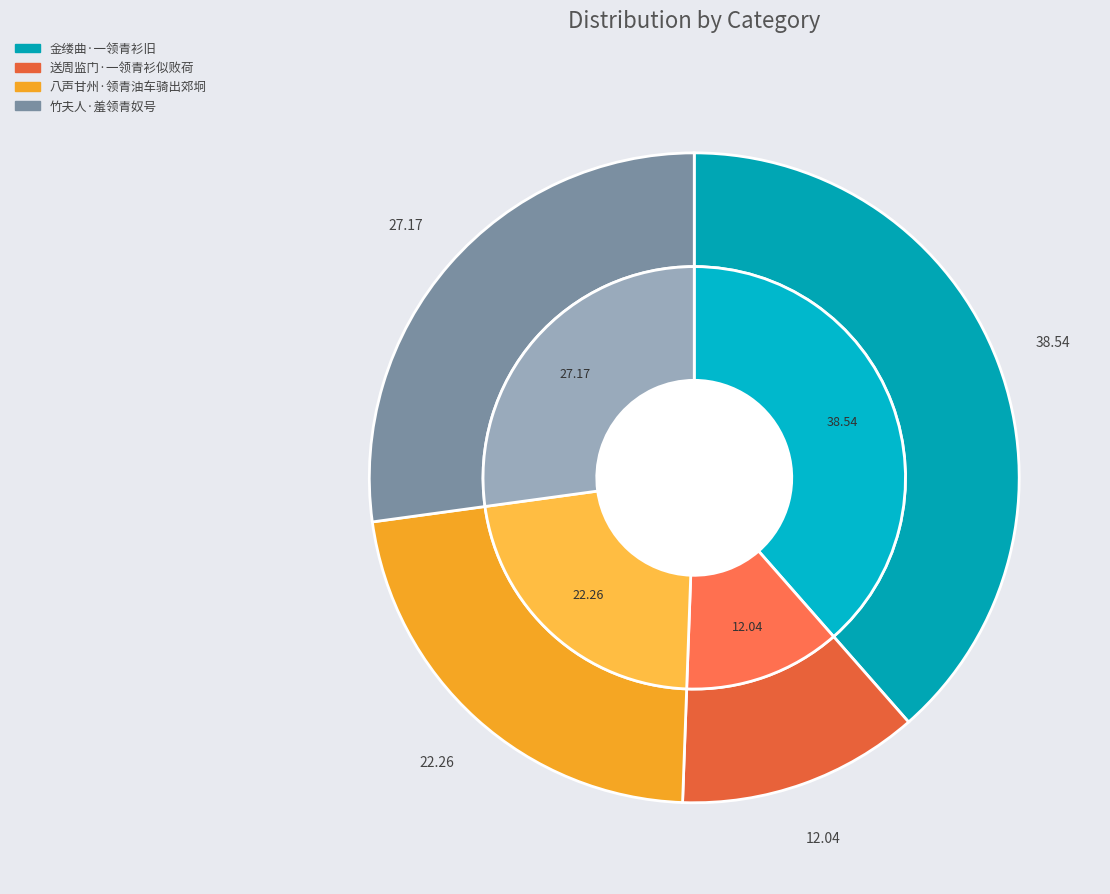

Count the number of slices in the pie.

4